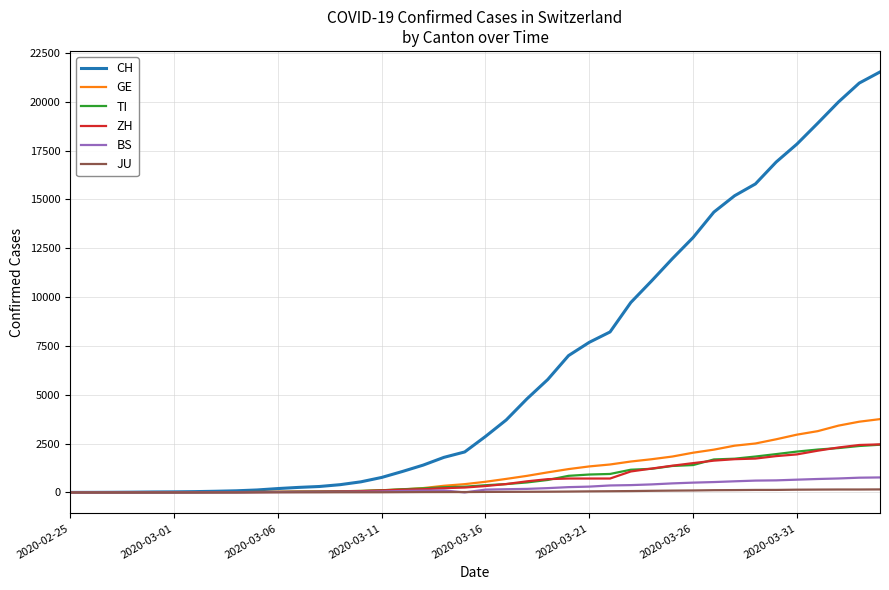

Which series has the largest range (max minus min)?

CH